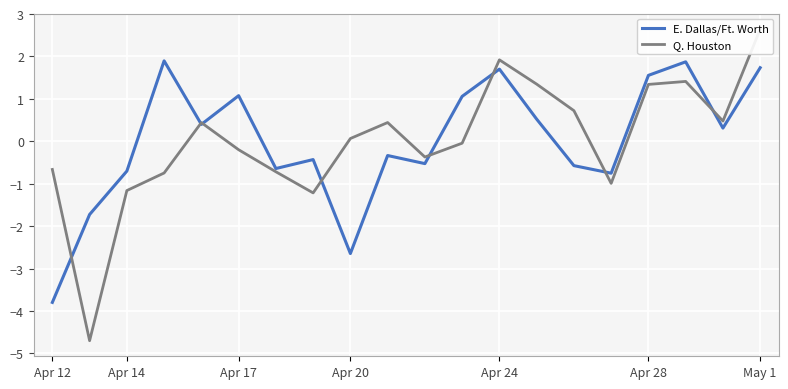

How many values in Q. Houston are above zero?

10